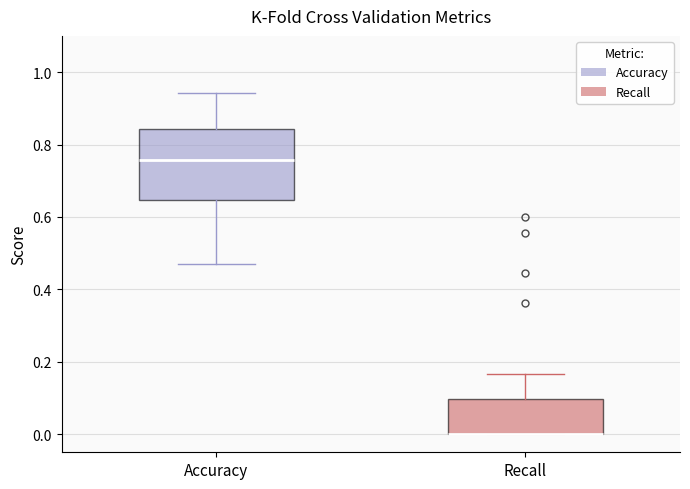

Where is the upper edge of the box for Recall on the y-axis? The values are not printed on the chart, so give them approximately, as read against the axis.

0.10